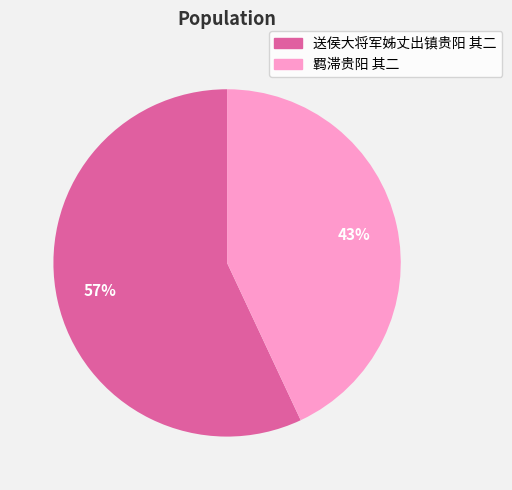

Rank the categories by value from lowest to highest.

羁滞贵阳 其二, 送侯大将军姊丈出镇贵阳 其二